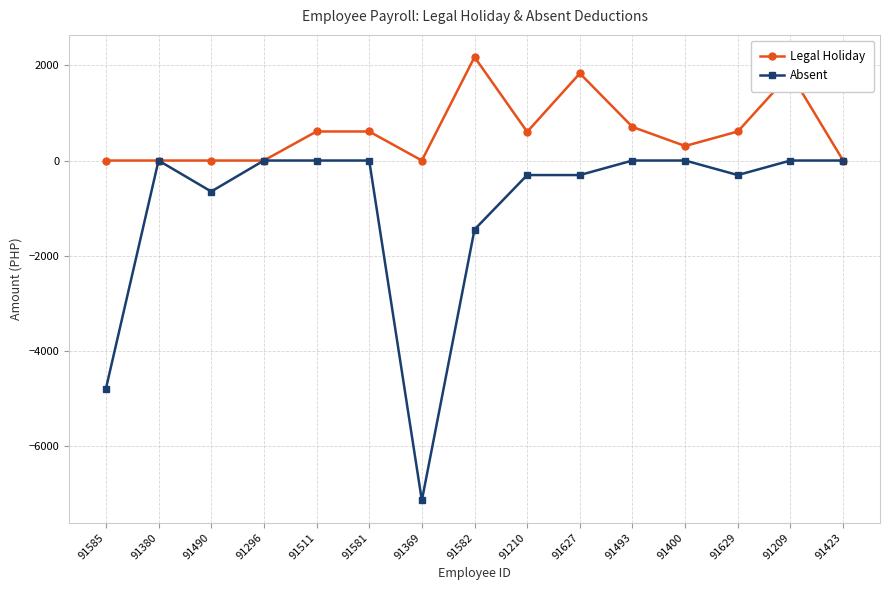

The Legal Holiday series shows 1071.9 at 91493. True or false?

False